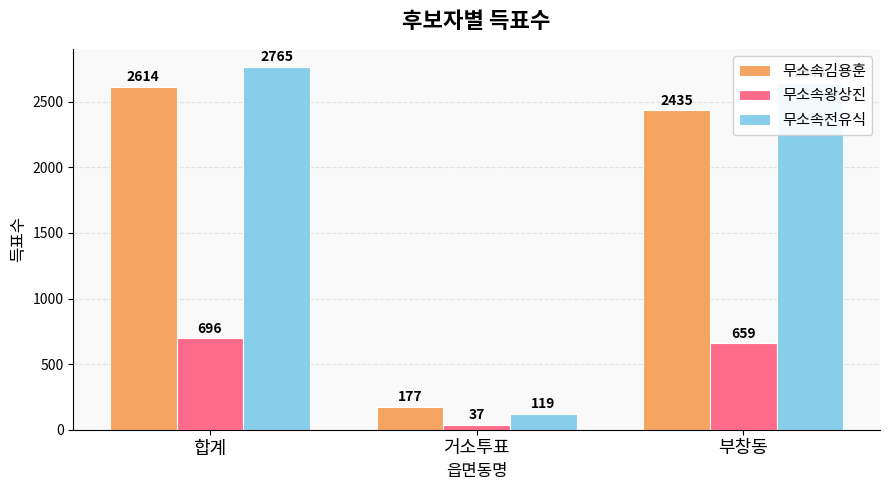

What is the difference between the maximum and minimum values in the 무소속전유식 series?

2646